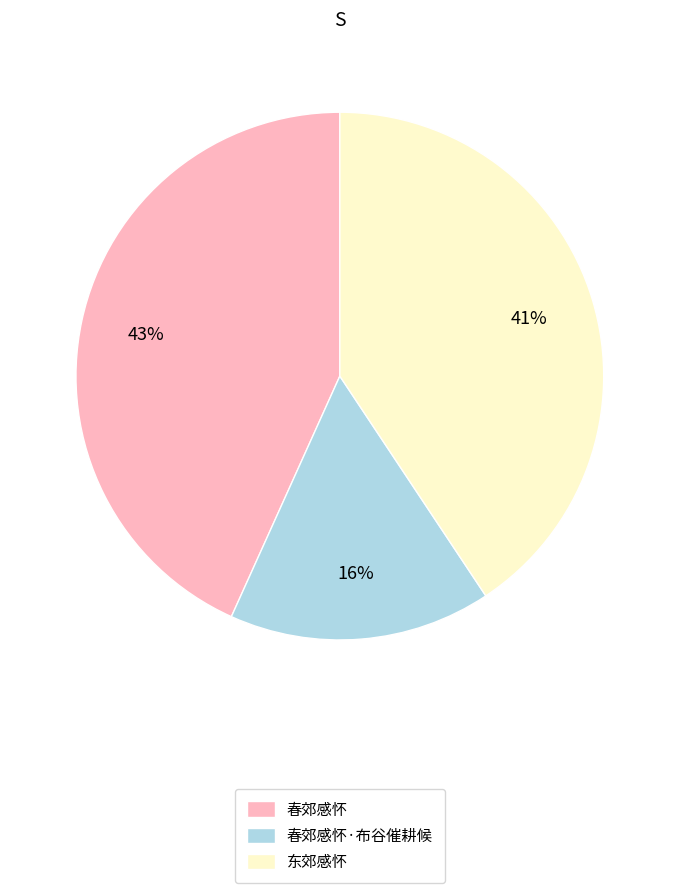

Is it true that 春郊感怀·布谷催耕候 is 16% of the pie?

True